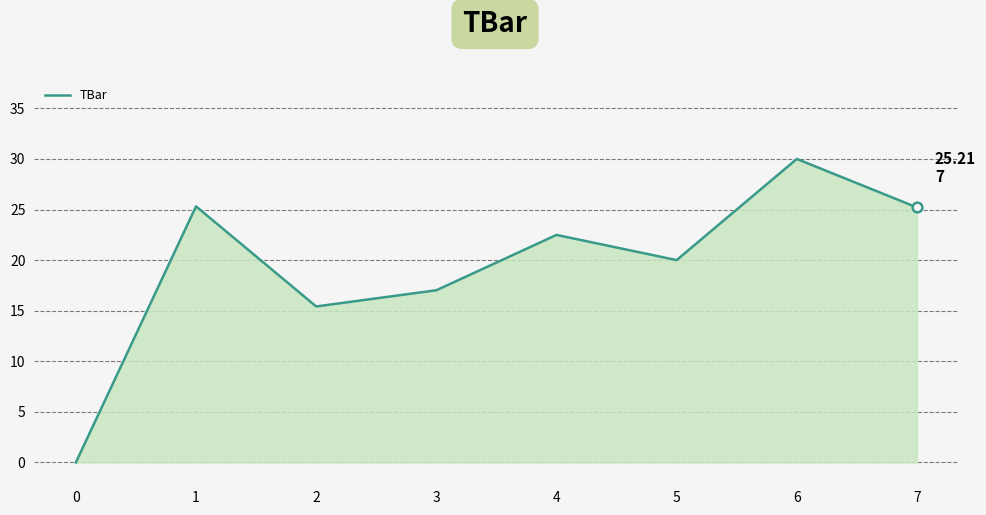

True or false: the data has more than 1 interior local peaks.

True